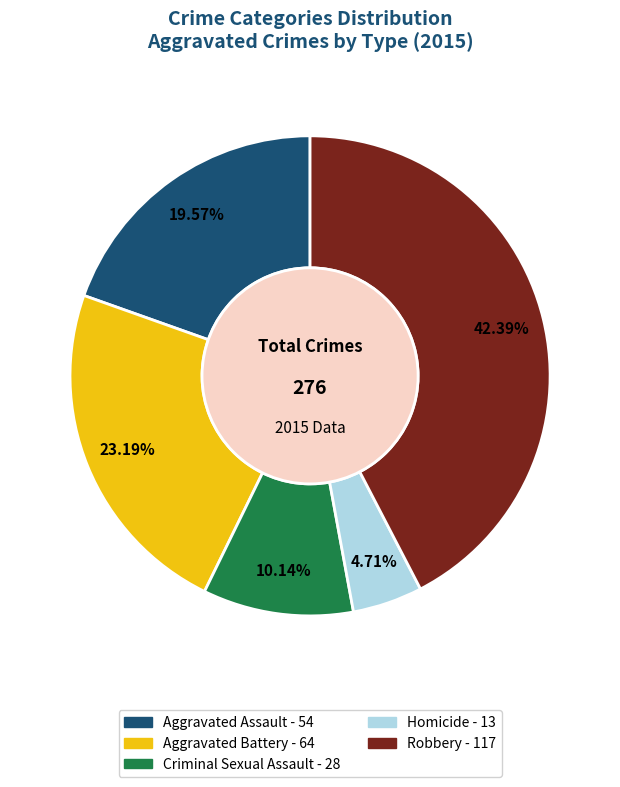

Rank the categories by value from highest to lowest.

Robbery, Aggravated Battery, Aggravated Assault, Criminal Sexual Assault, Homicide